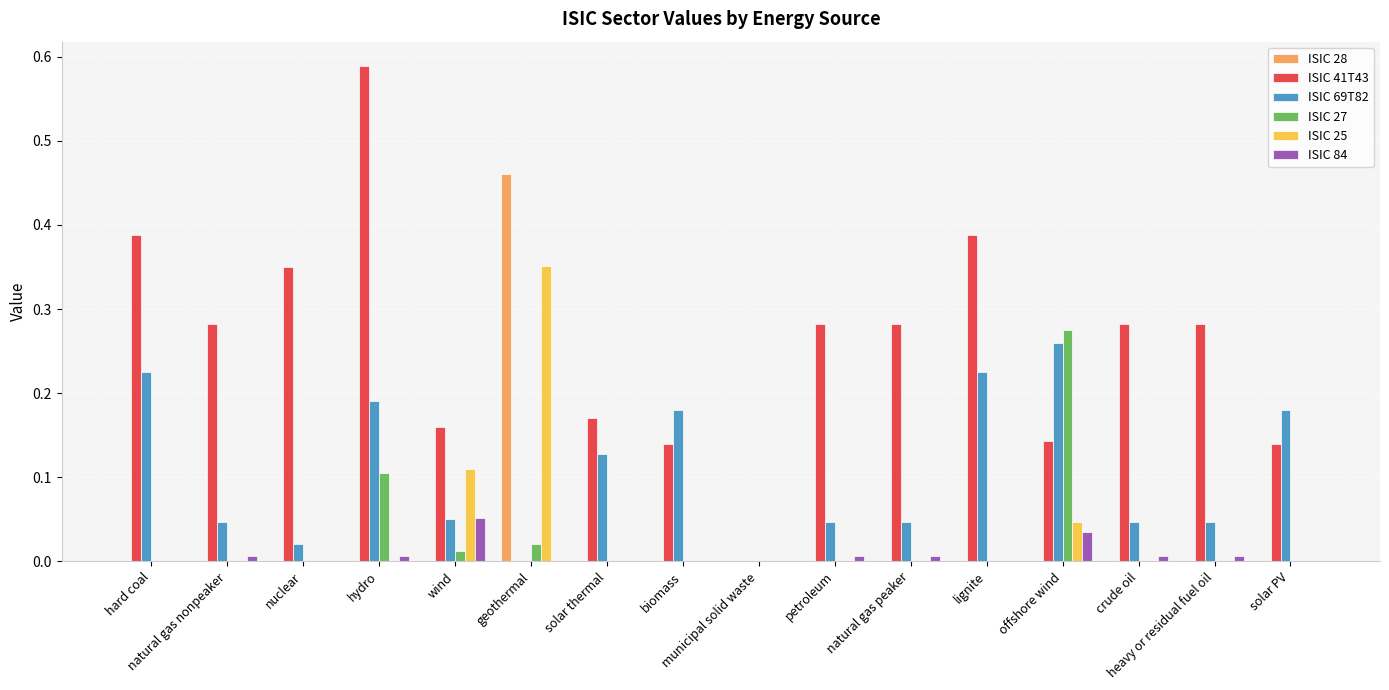

The value of ISIC 69T82 at offshore wind is 0.4. True or false?

False